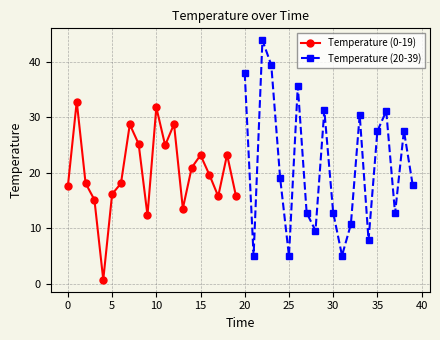

True or false: Temperature (0-19) has more than 0 points higher than both neighbors.

True